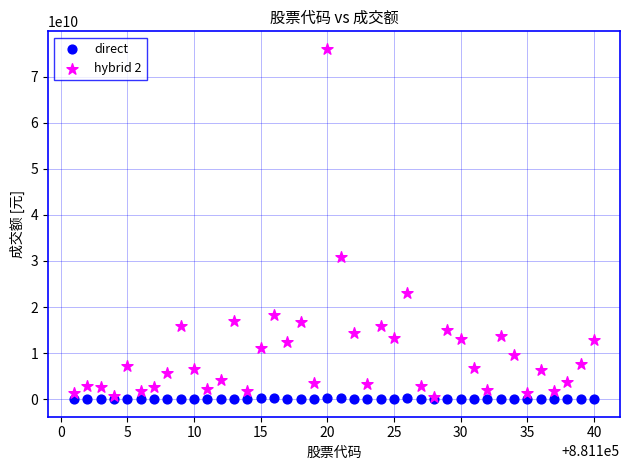

Which series reaches the maximum Y coordinate?

hybrid 2